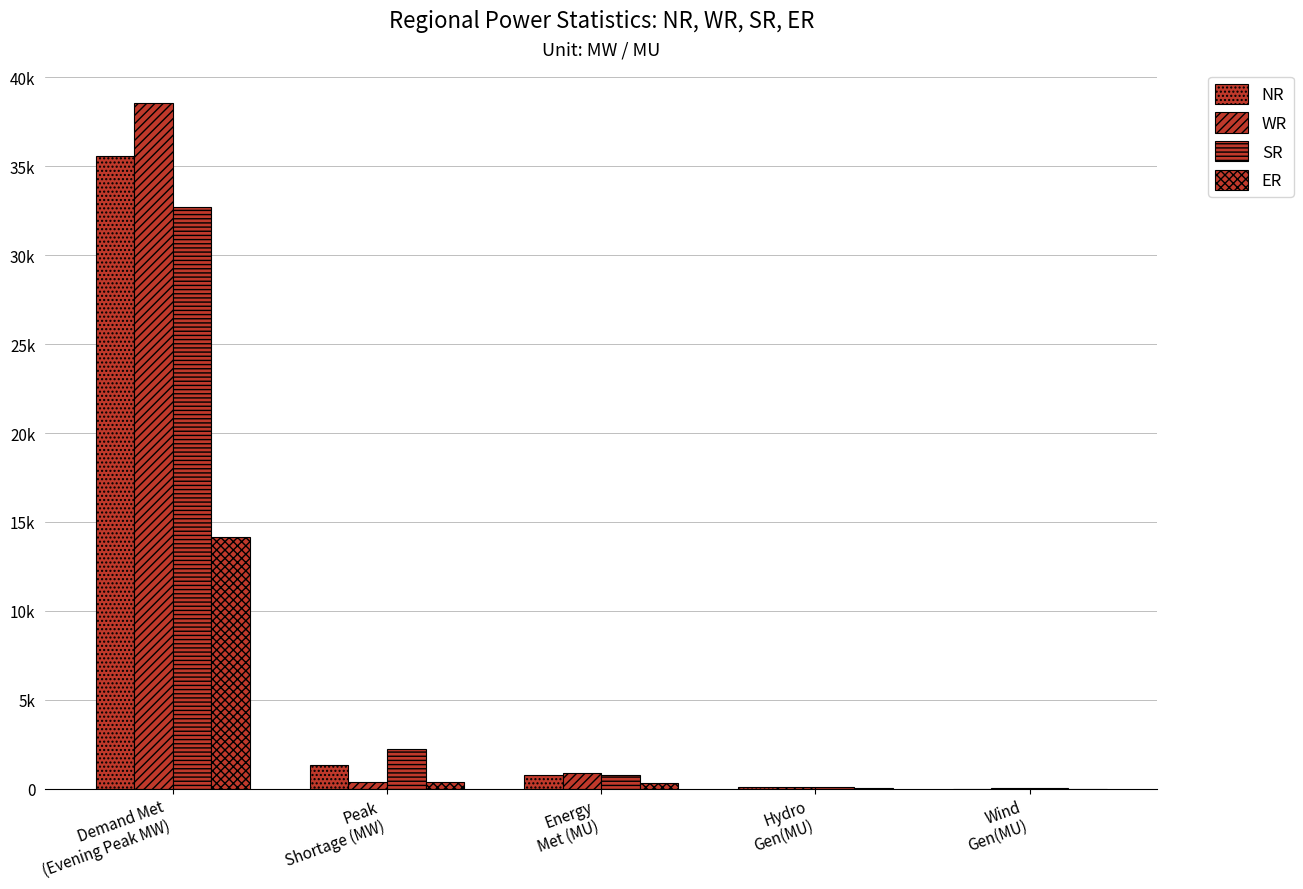

What is the label of the 4th bar from the right?

Peak
Shortage (MW)